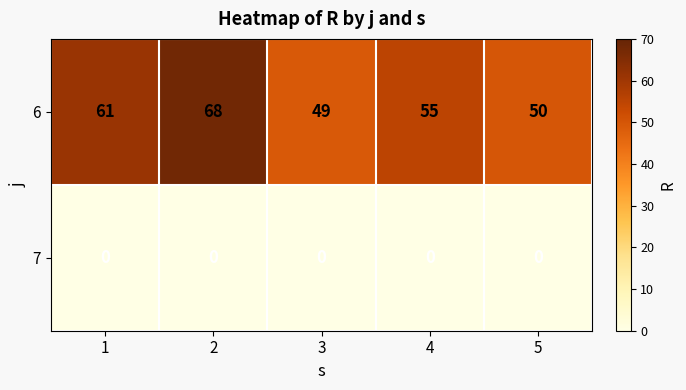

What value does the 6 series have at 2, to the nearest 10?

70